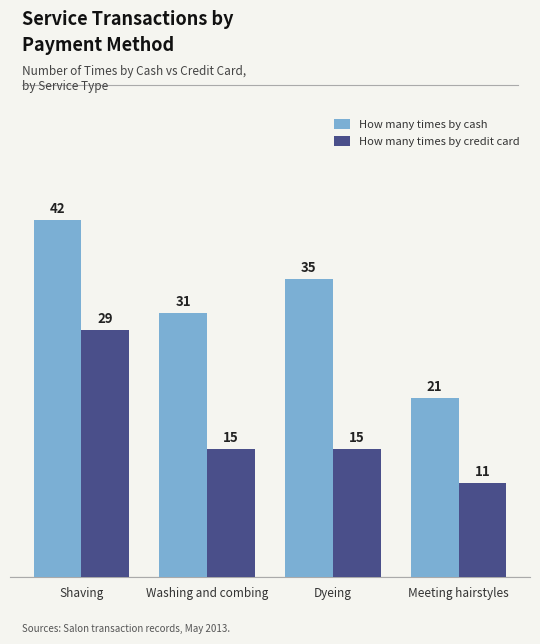

True or false: How many times by credit card has a value of 15 at Washing and combing.

True